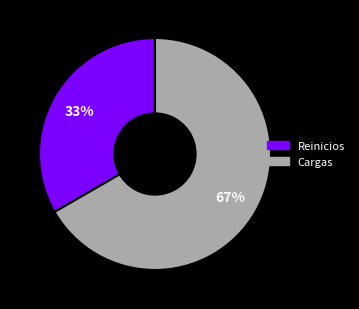

To the nearest percent, what percentage of the pie is Reinicios?

33%